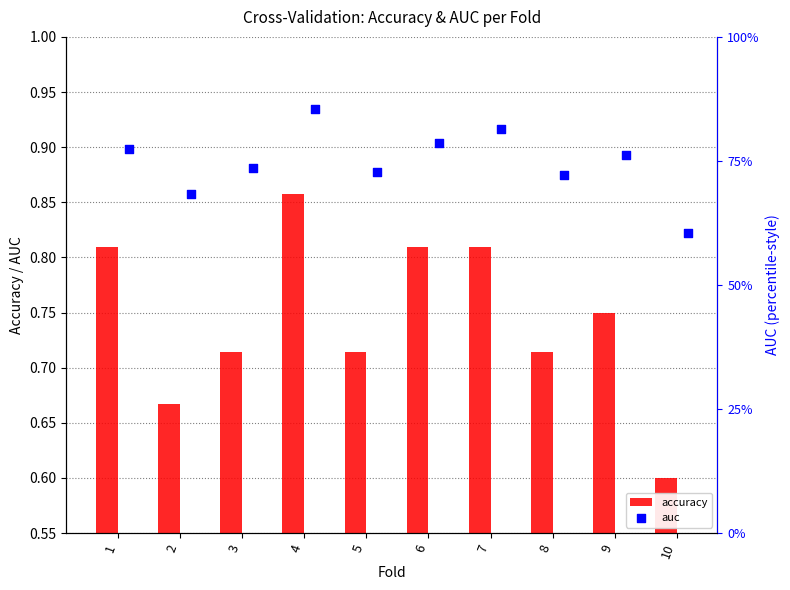

Which series has the largest total across all categories?

auc